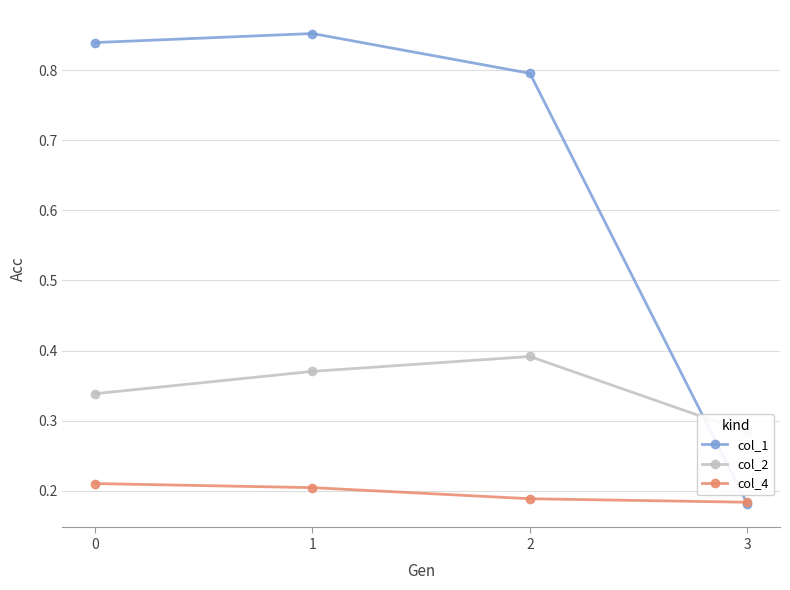

Reading left to right, list all the values displayed in this chart.

col_1: 0=0.8	1=0.9	2=0.8	3=0.2
col_2: 0=0.3	1=0.4	2=0.4	3=0.3
col_4: 0=0.2	1=0.2	2=0.2	3=0.2